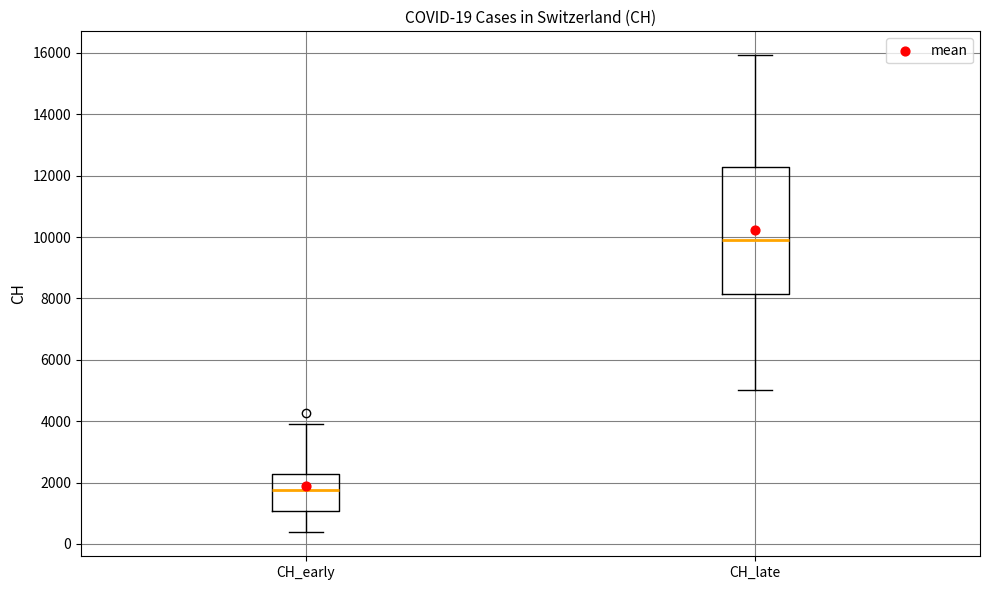

Which box is the tallest, from its lower edge to its upper edge?

CH_late